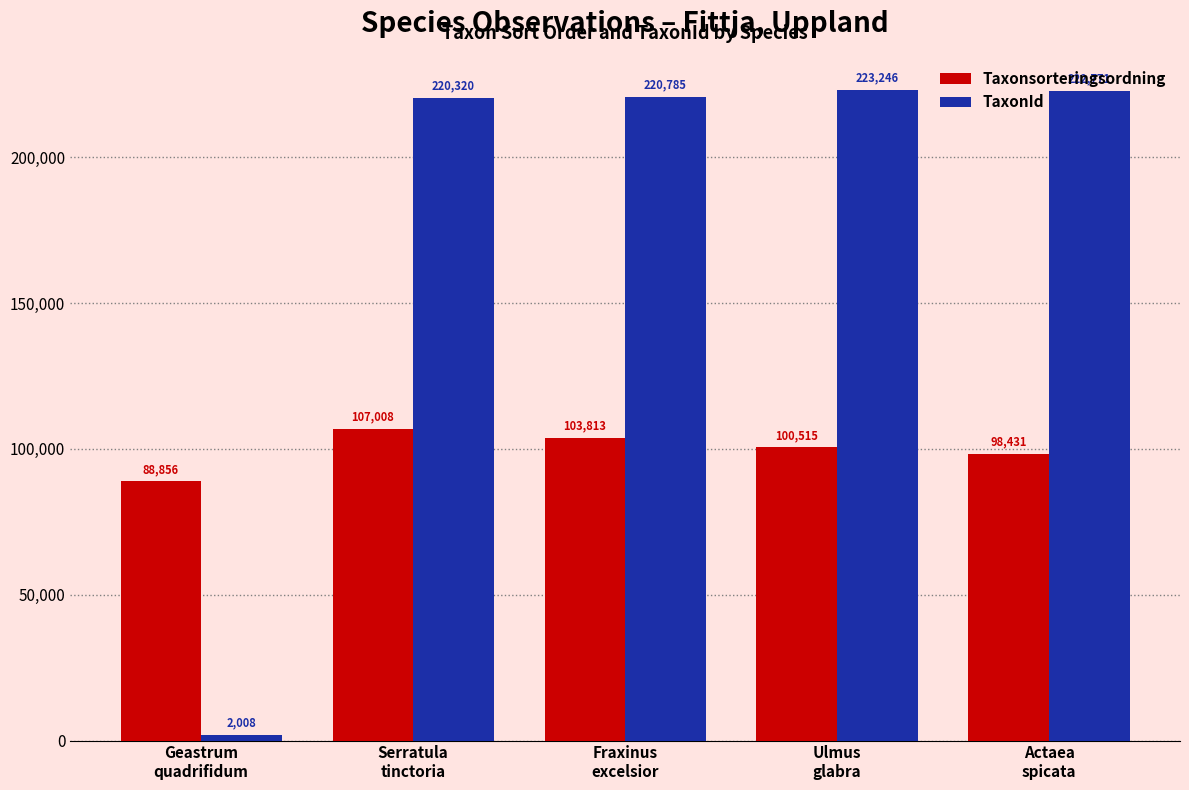

At which label is TaxonId closest to 112627?

Serratula
tinctoria